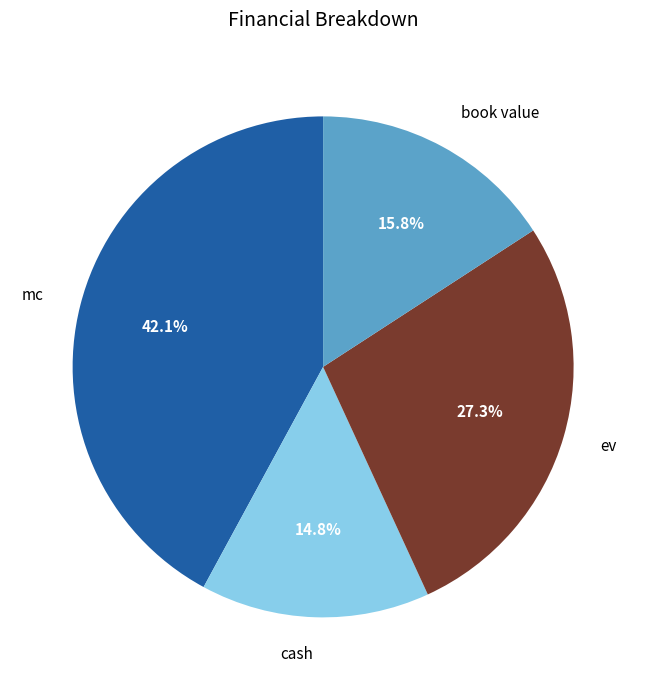

Which category has the biggest portion of the pie?

mc